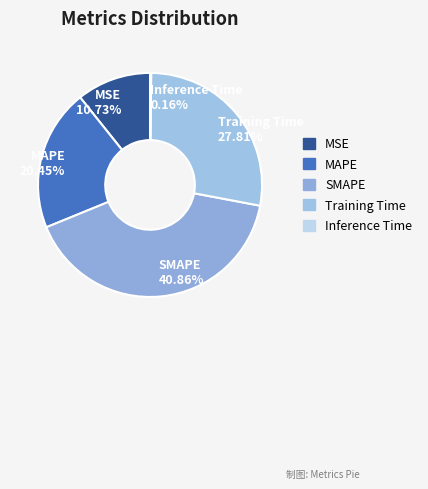

To the nearest percent, what percentage of the pie is MAPE?

20%